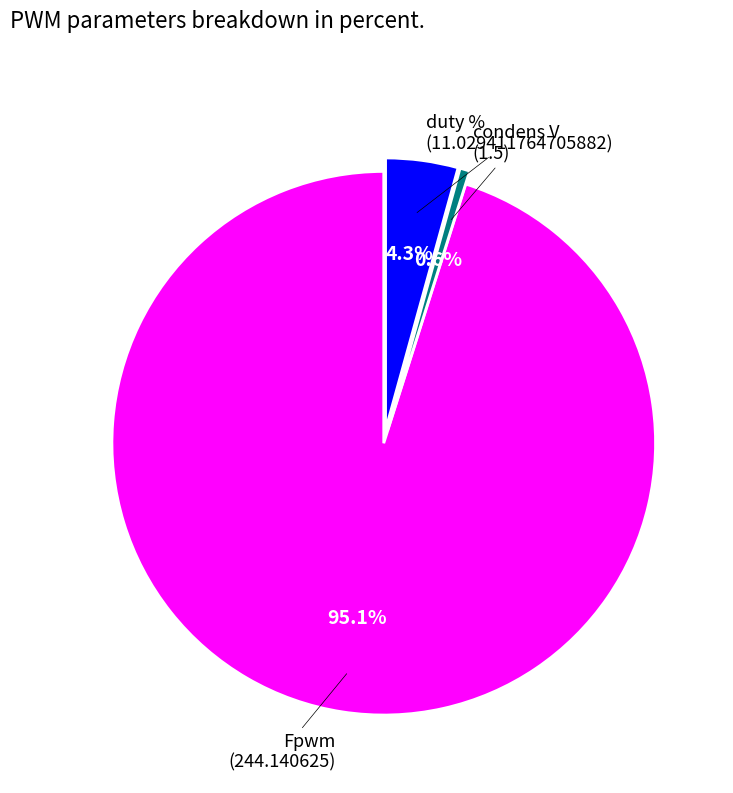

Is there any slice that represents more than half of the pie?

Yes